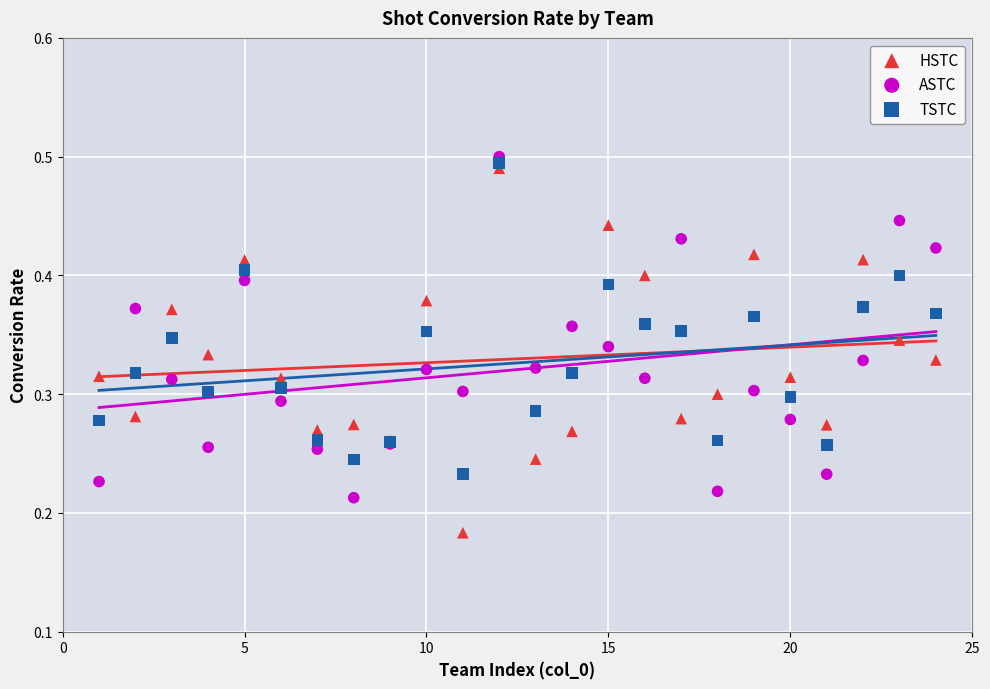

Which series reaches the maximum Y coordinate?

ASTC